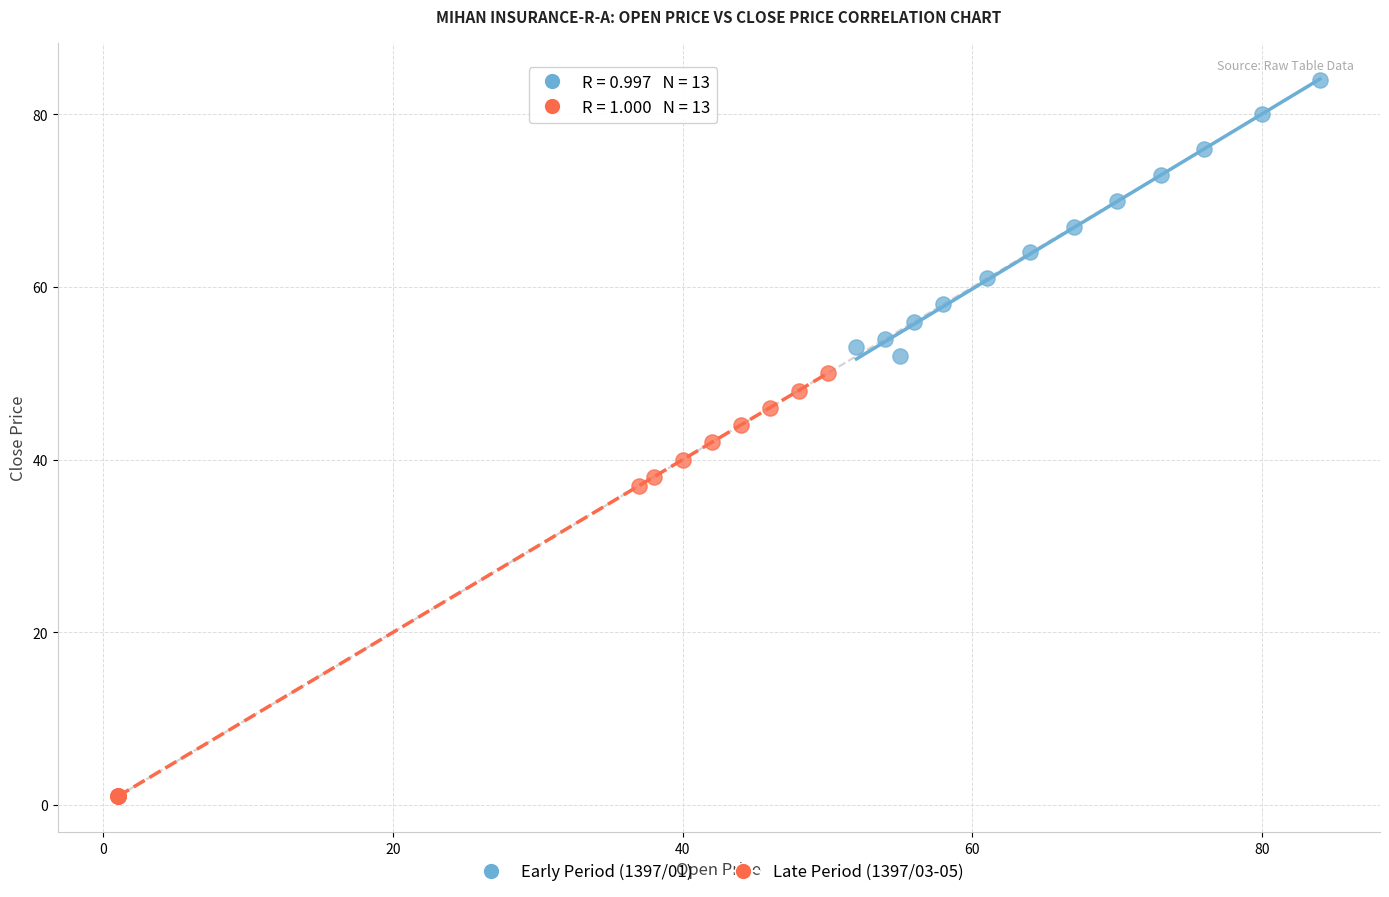

Which series has the widest spread of Y values?

Late Period (1397/03-05)